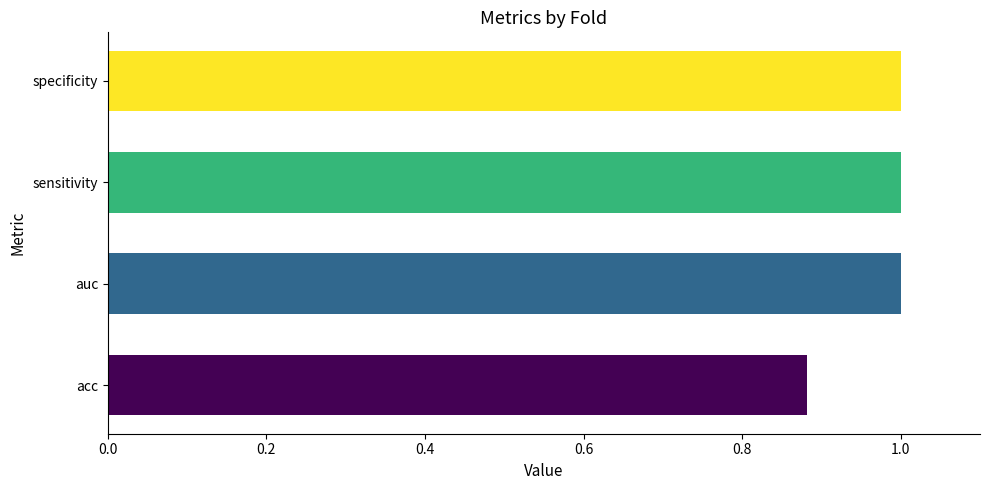

How many categories are shown in the chart?

4